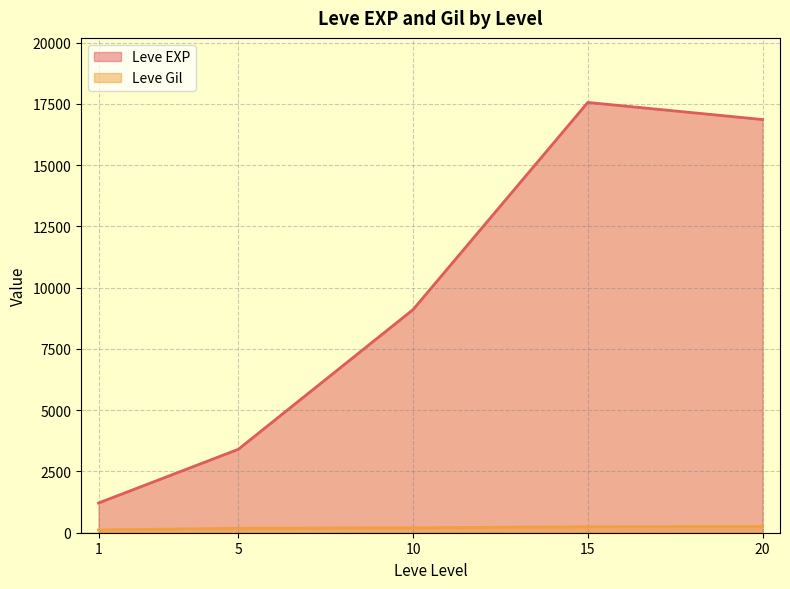

What is the maximum value shown in the chart?

17563.3